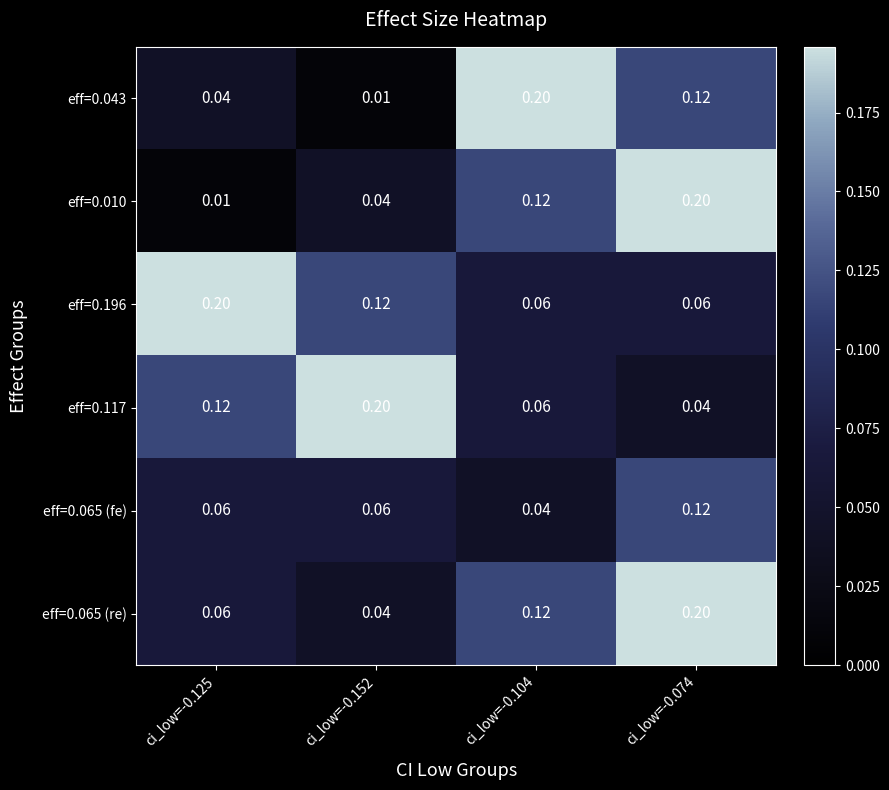

Is the value of eff=0.196 at ci_low=-0.152 greater than the value of eff=0.010 at ci_low=-0.125?

Yes